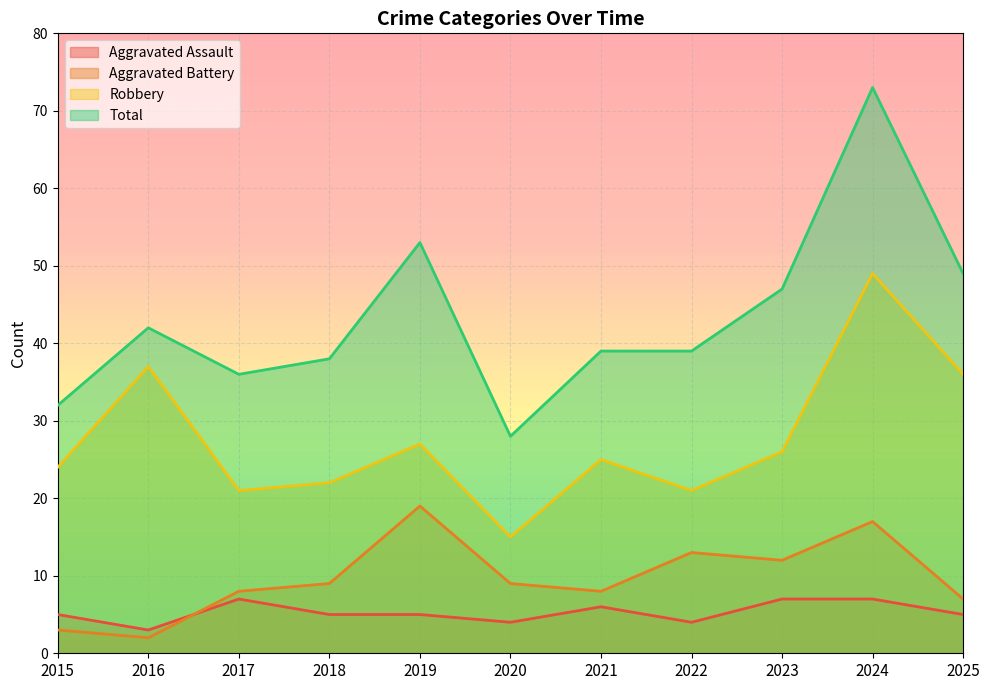

True or false: Robbery and Total intersect in this chart.

False